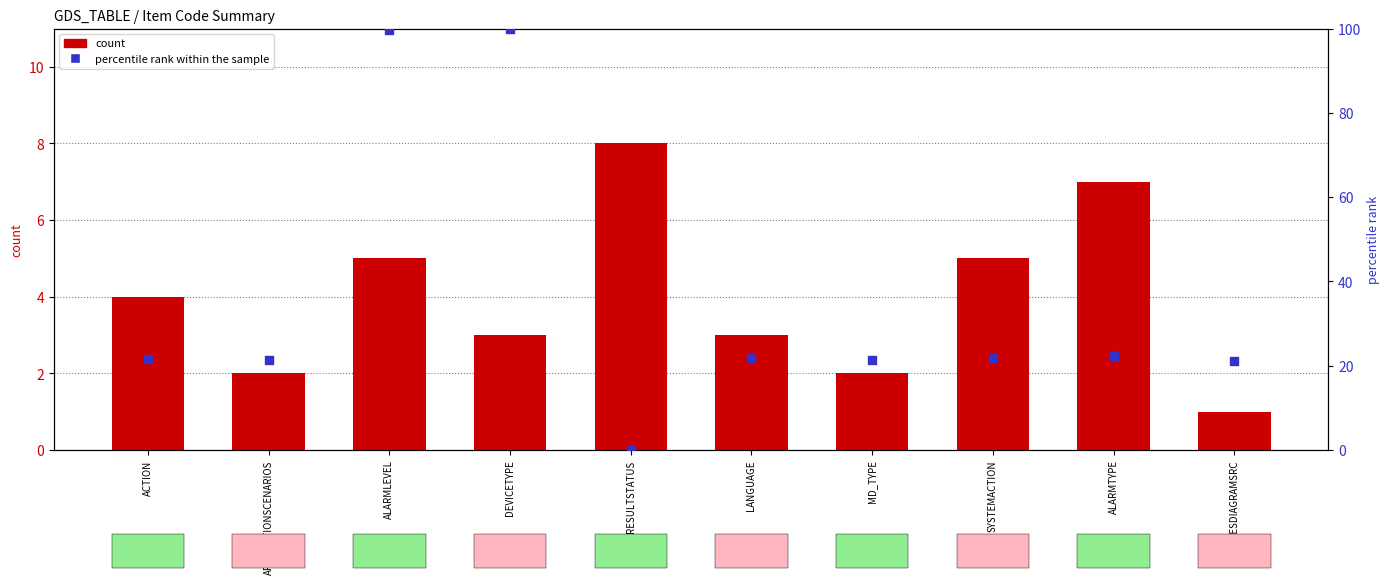

Which series has the largest Y range (max minus min)?

percentile rank within the sample